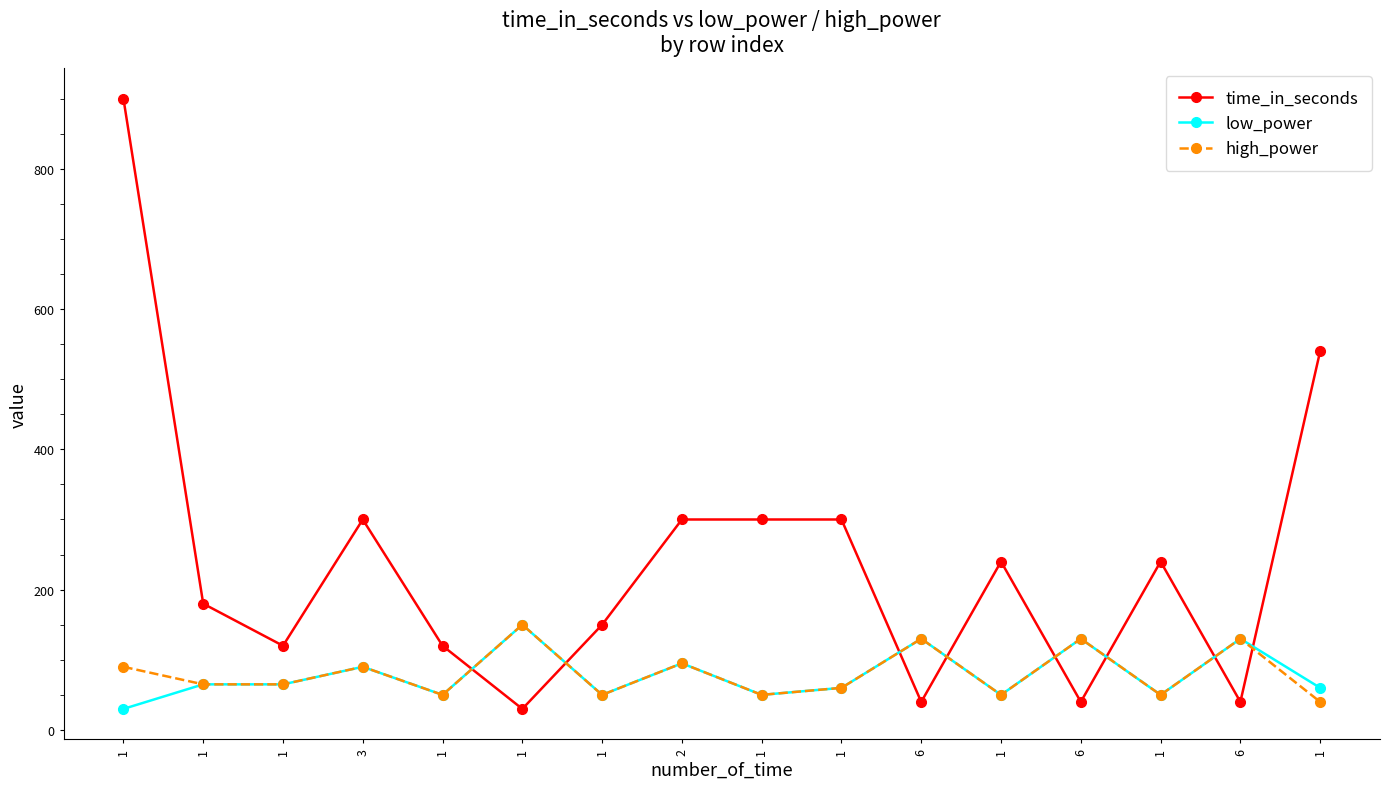

How many interior local peaks does the high_power series have?

6